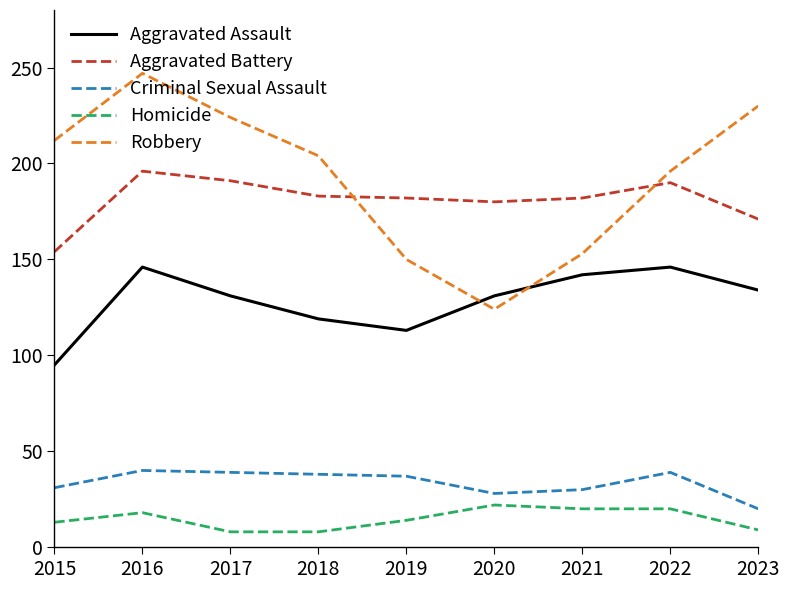

At 2019, list the series in order from largest to smallest.

Aggravated Battery, Robbery, Aggravated Assault, Criminal Sexual Assault, Homicide